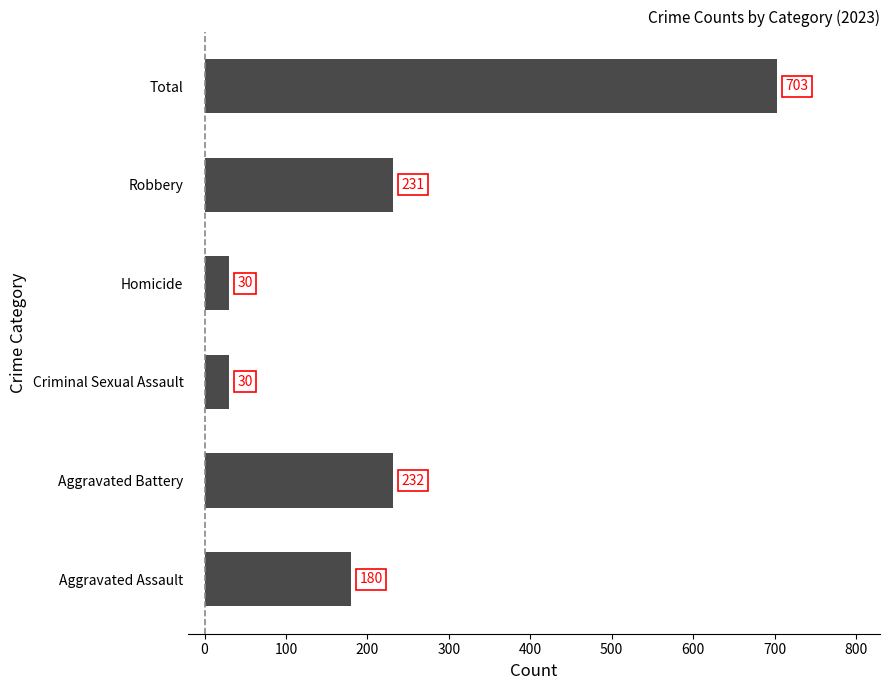

The chart shows a value of 703 at Total. True or false?

True